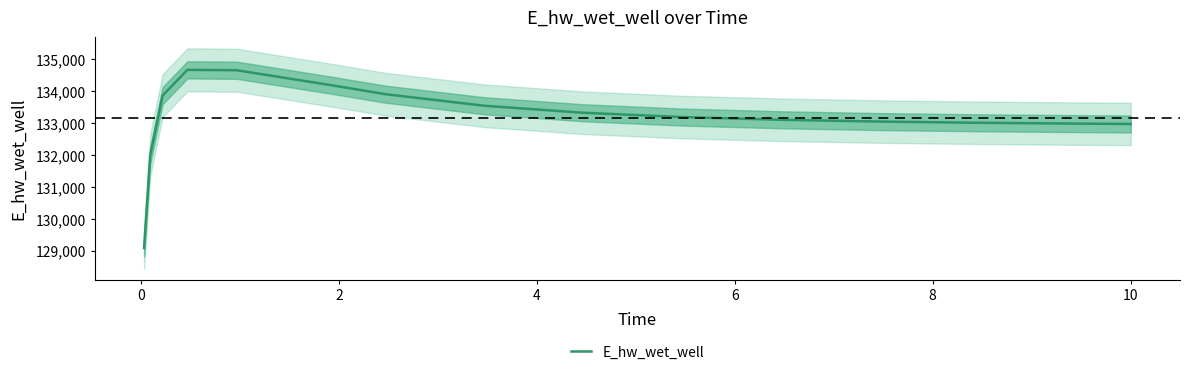

What is the label of the 12th point from the right?

4